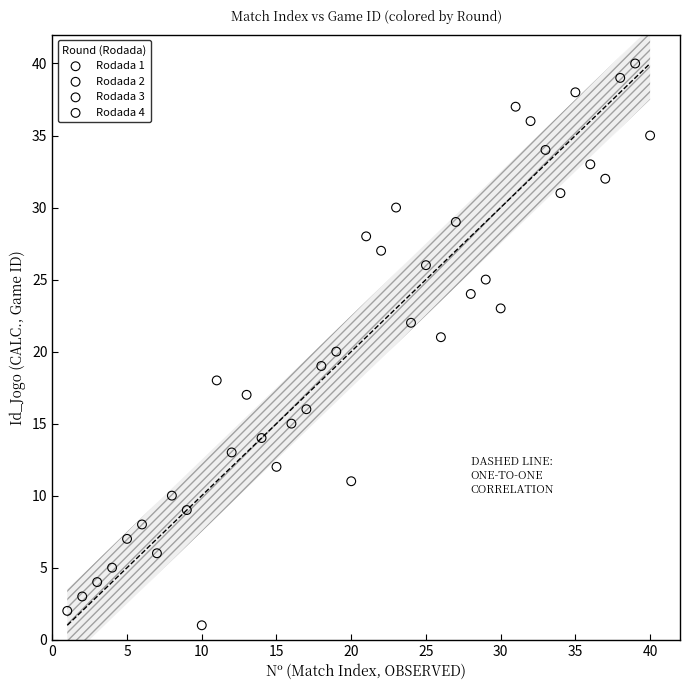

Which series reaches the maximum Y coordinate?

Rodada 4